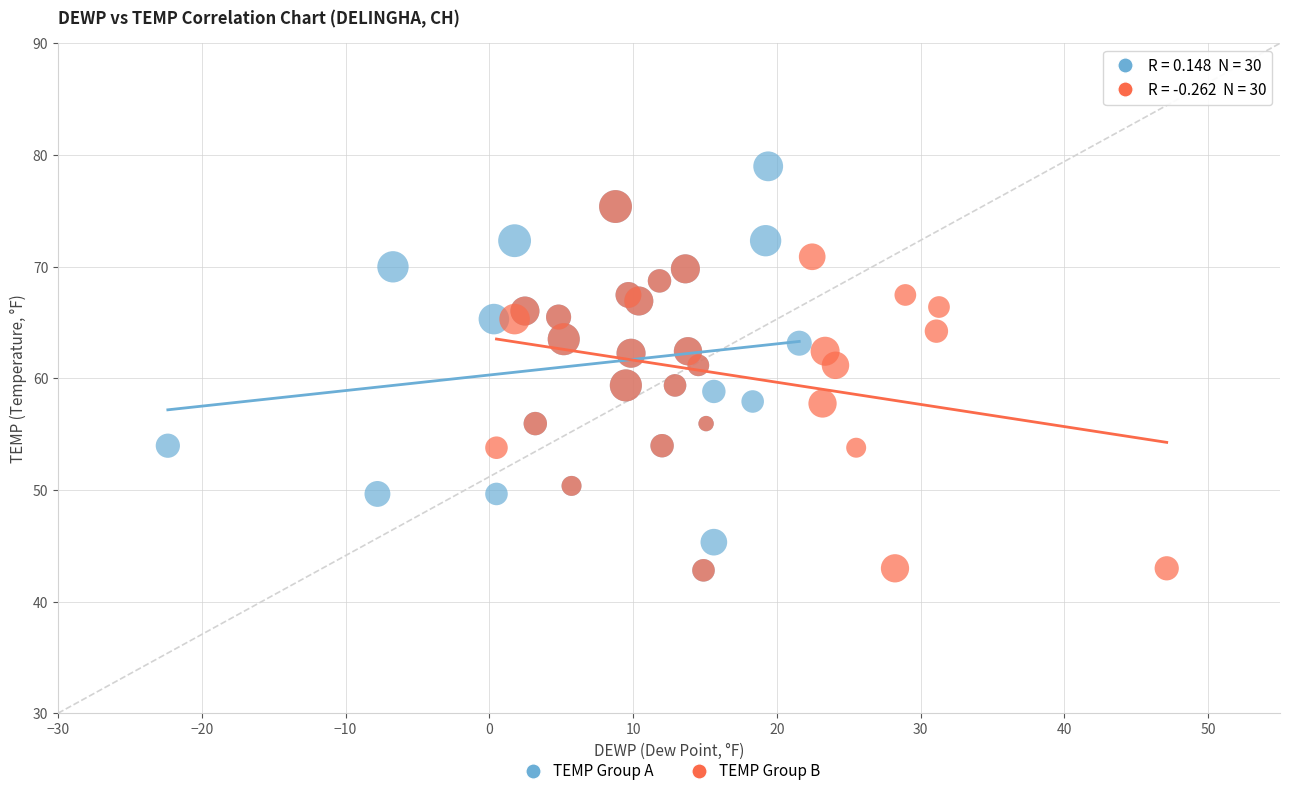

Which series has the largest Y range (max minus min)?

TEMP Group A